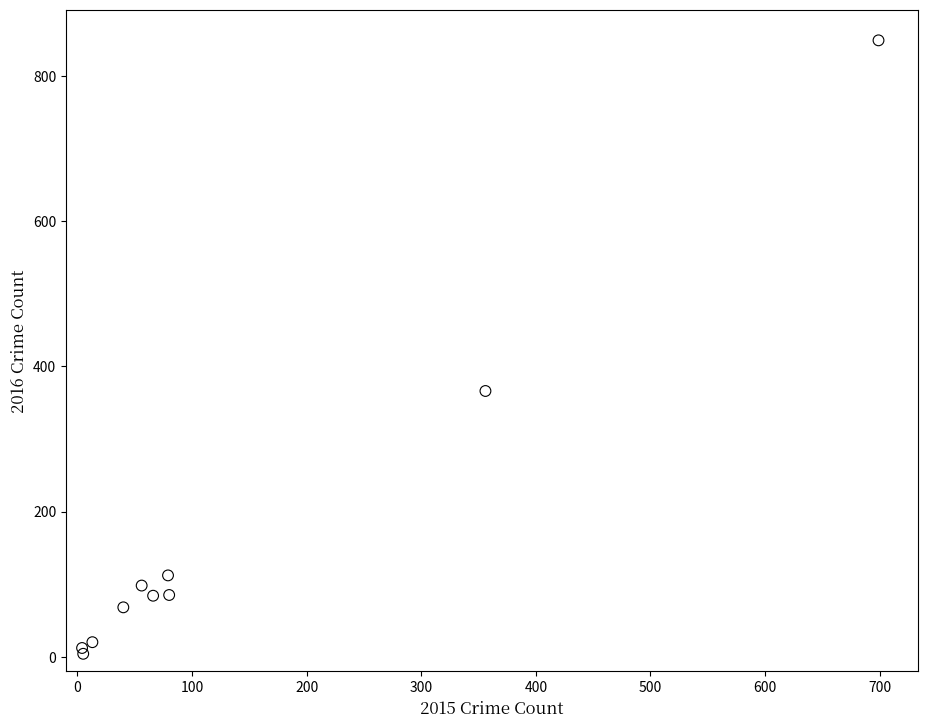

What Y value in the scatter plot is closest to 426?

366